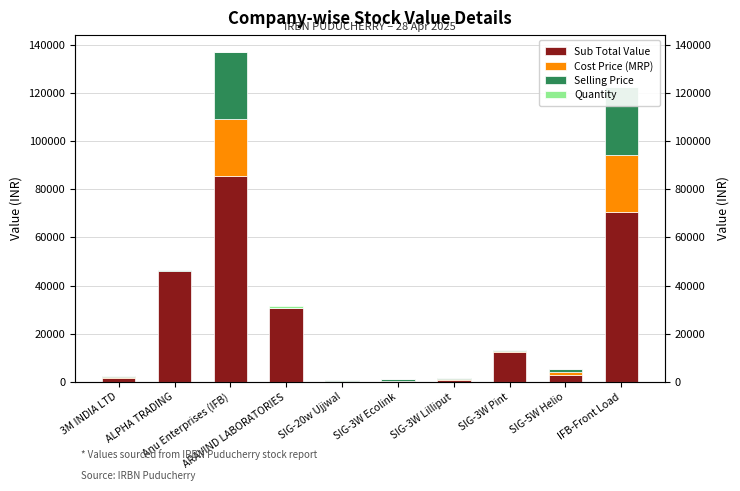

What is the difference between the highest and lowest values at 3M INDIA LTD?

1685.7